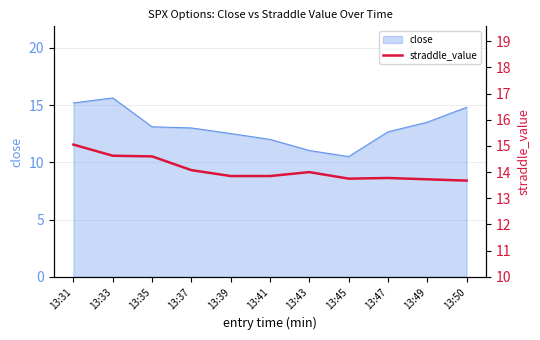

Reading right to left, extract all data points from this chart.

13:50=13.7	13:49=13.7	13:47=13.8	13:45=13.8	13:43=14.0	13:41=13.8	13:39=13.8	13:37=14.1	13:35=14.6	13:33=14.6	13:31=15.1